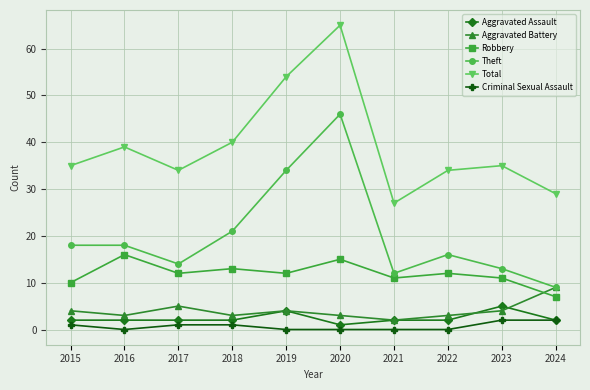

What is the total value across all series at 2022?

67